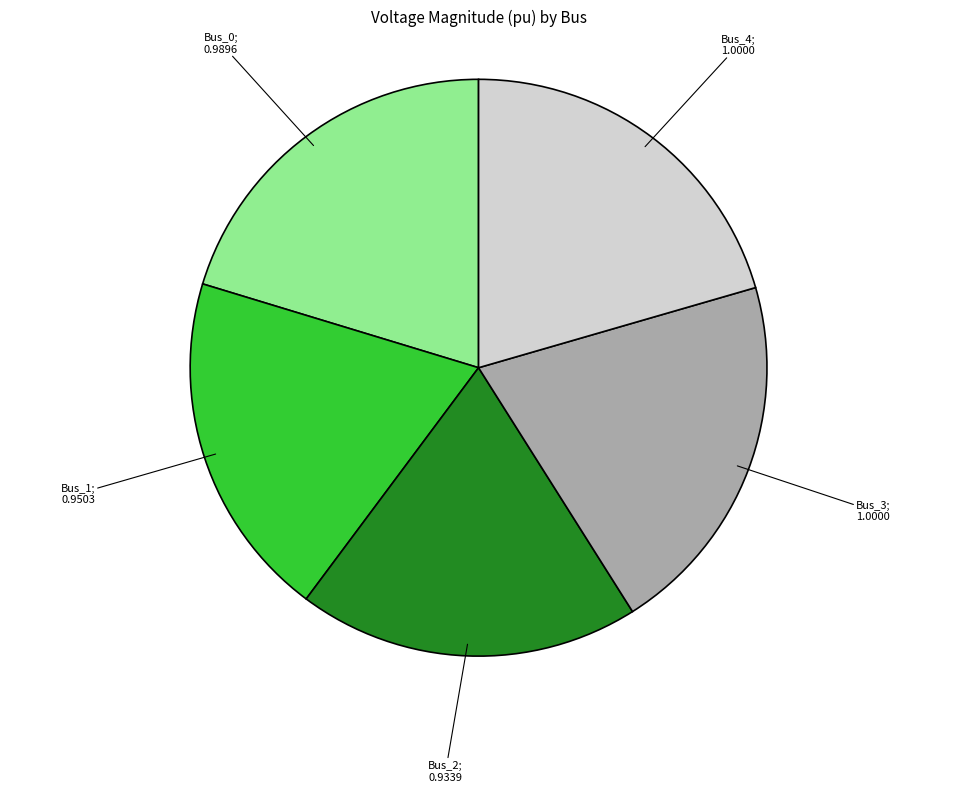

Count the number of slices in the pie.

5